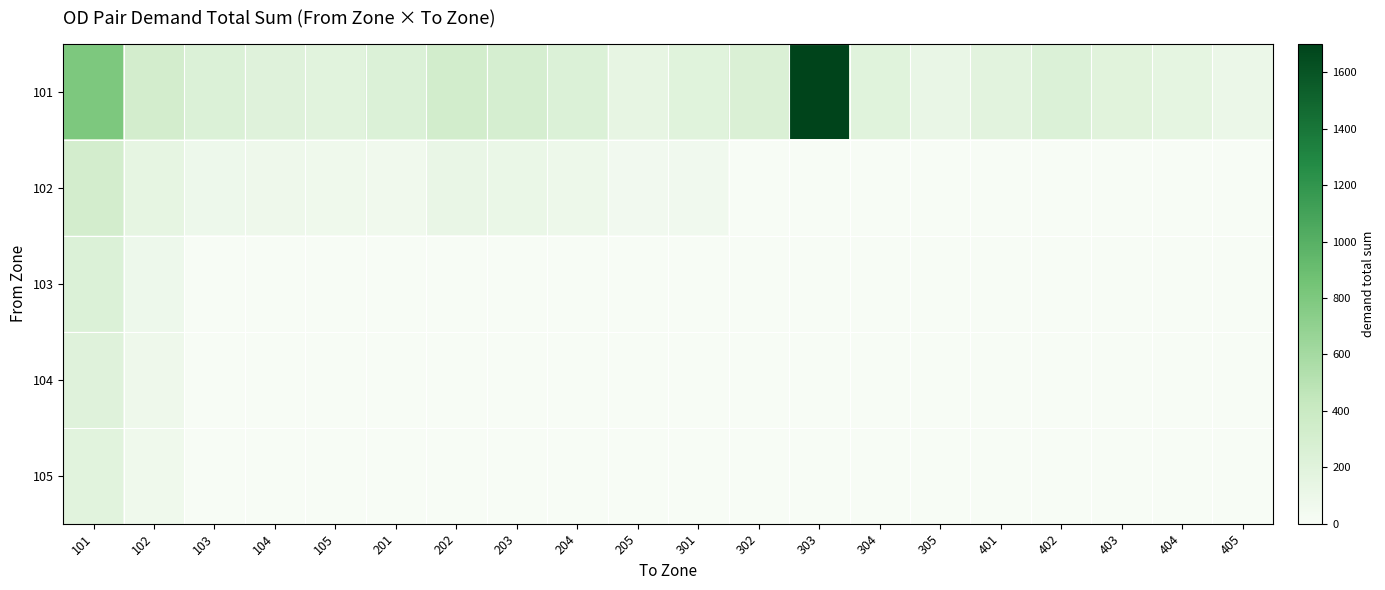

How many data points does each series have?

20